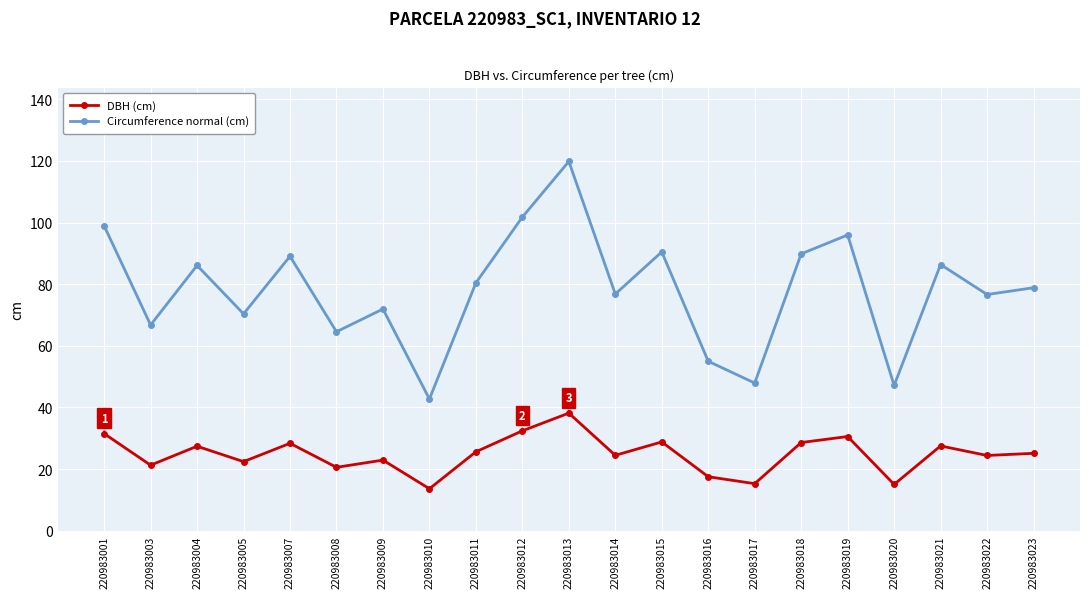

Between 220983004 and 220983016, which series saw the biggest shift?

Circumference normal (cm)